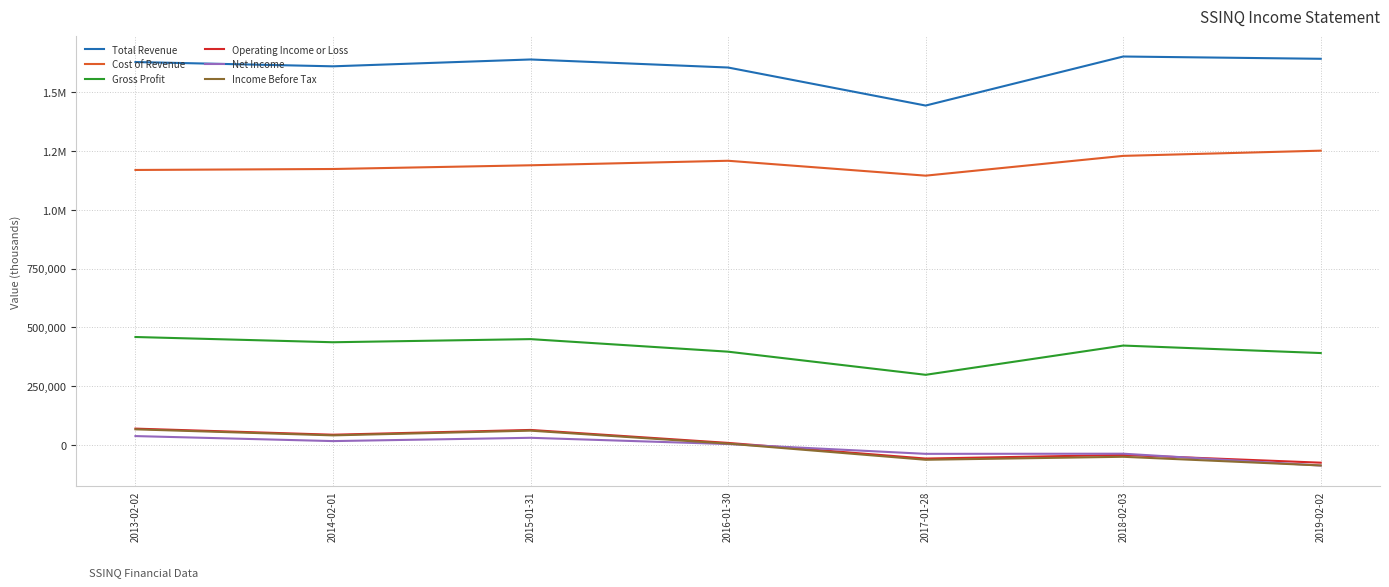

What is the value of the Income Before Tax point at the 7th from the left?

-87300